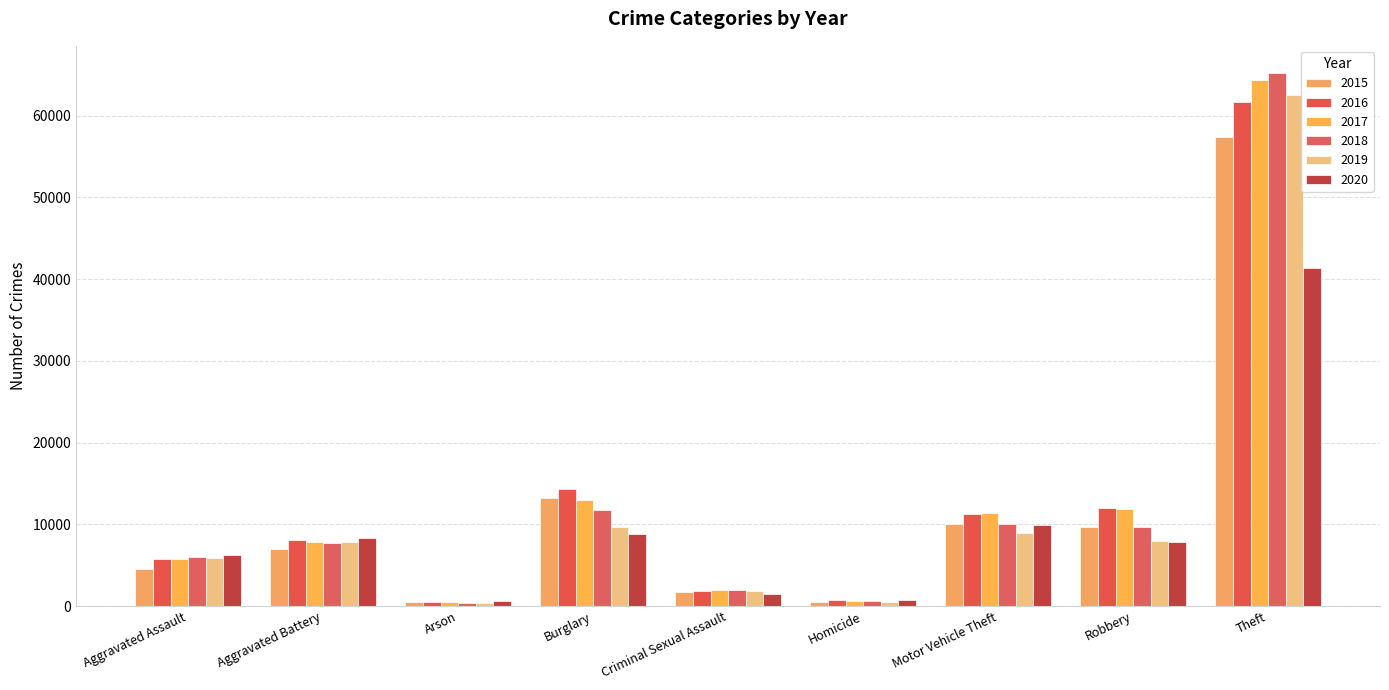

Between Motor Vehicle Theft and Robbery, which is larger?

Motor Vehicle Theft